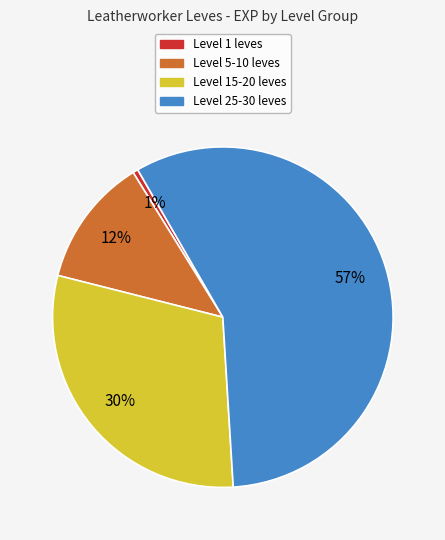

Which slice represents more than half of the pie?

Level 25-30 leves